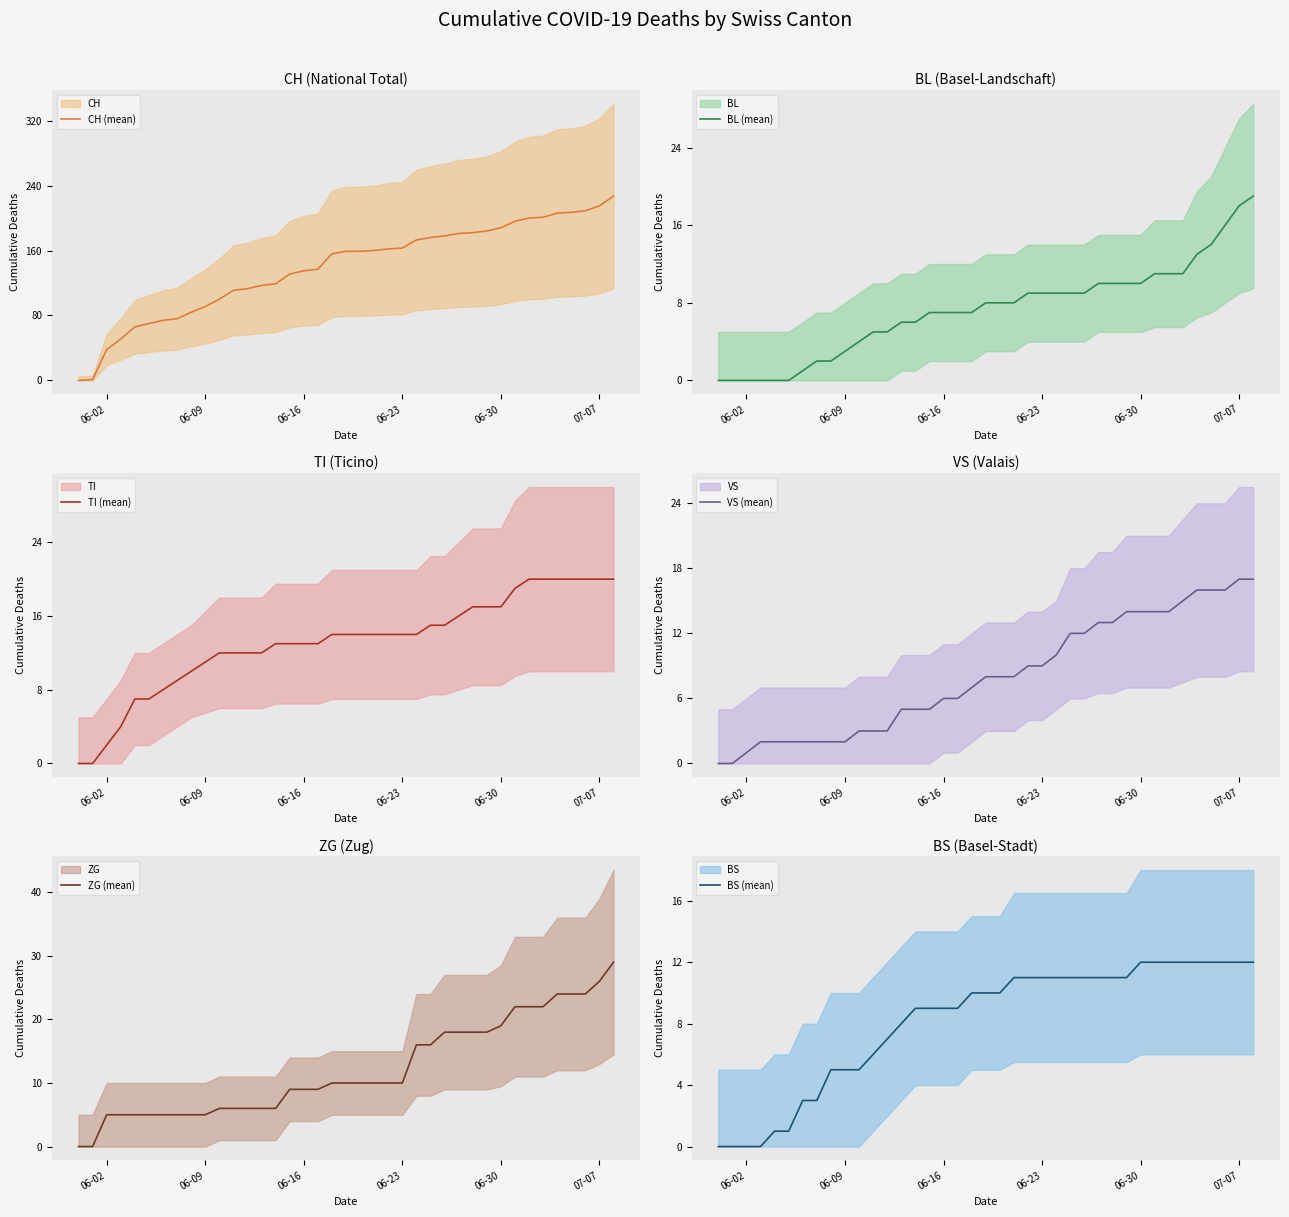

What is the label of the 16th point from the right?

06-23